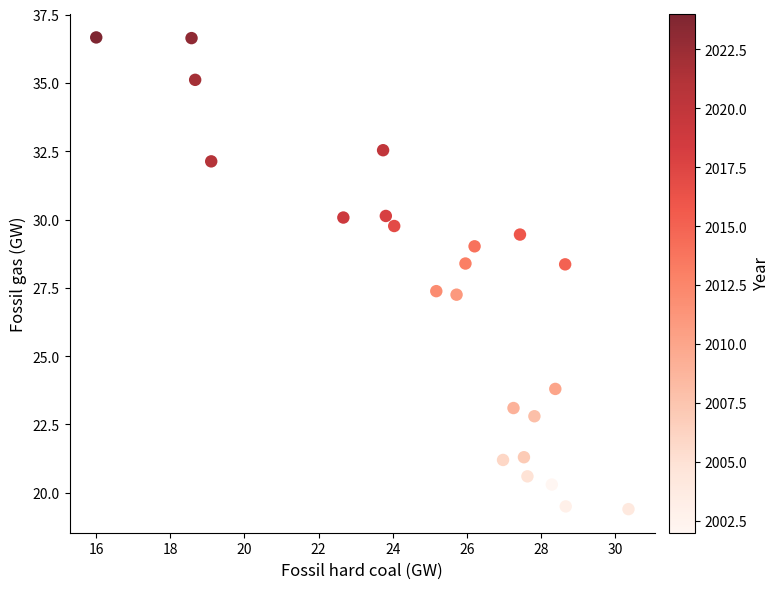

What is the range of Y values (max minus min)?

17.3